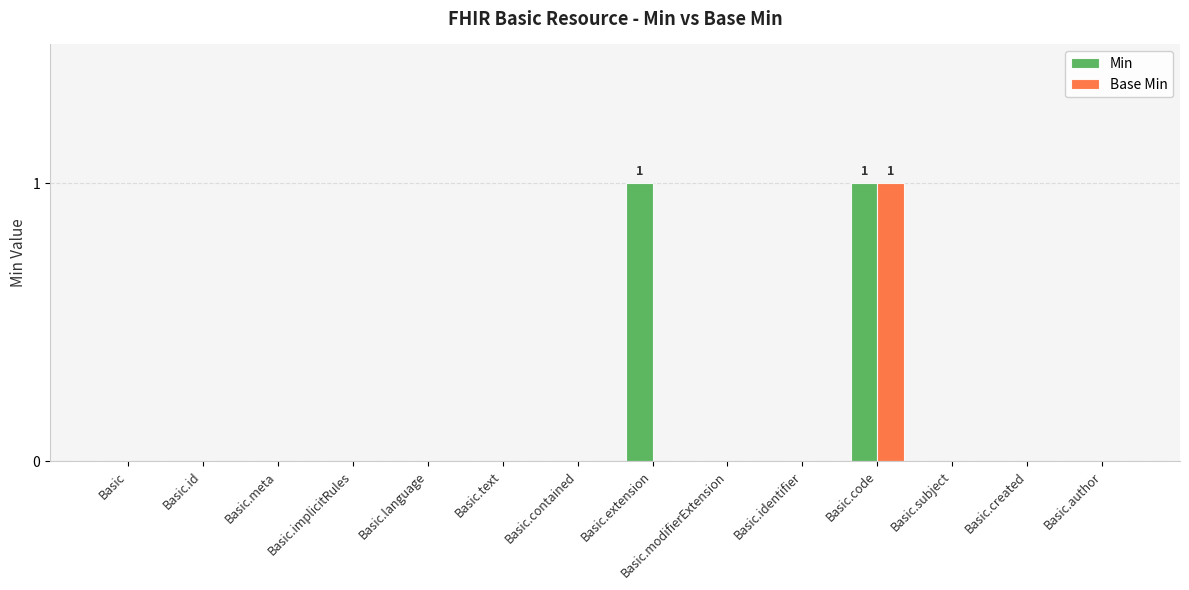

Which series has the largest total across all categories?

Min